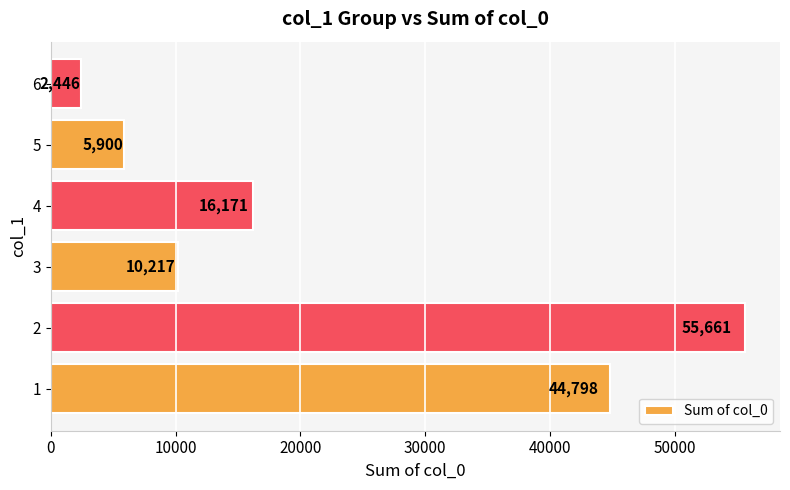

What is the sum of all values?

135193